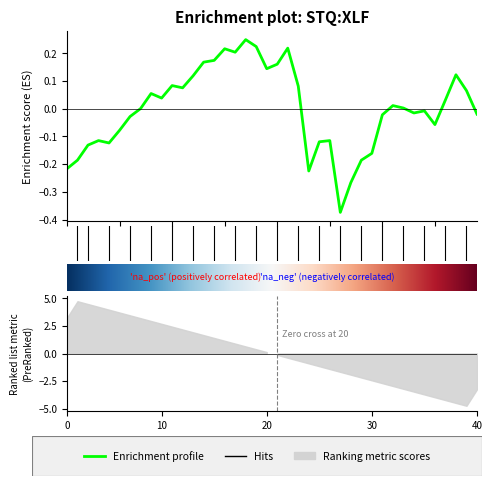

How many data points are less than 0?

19